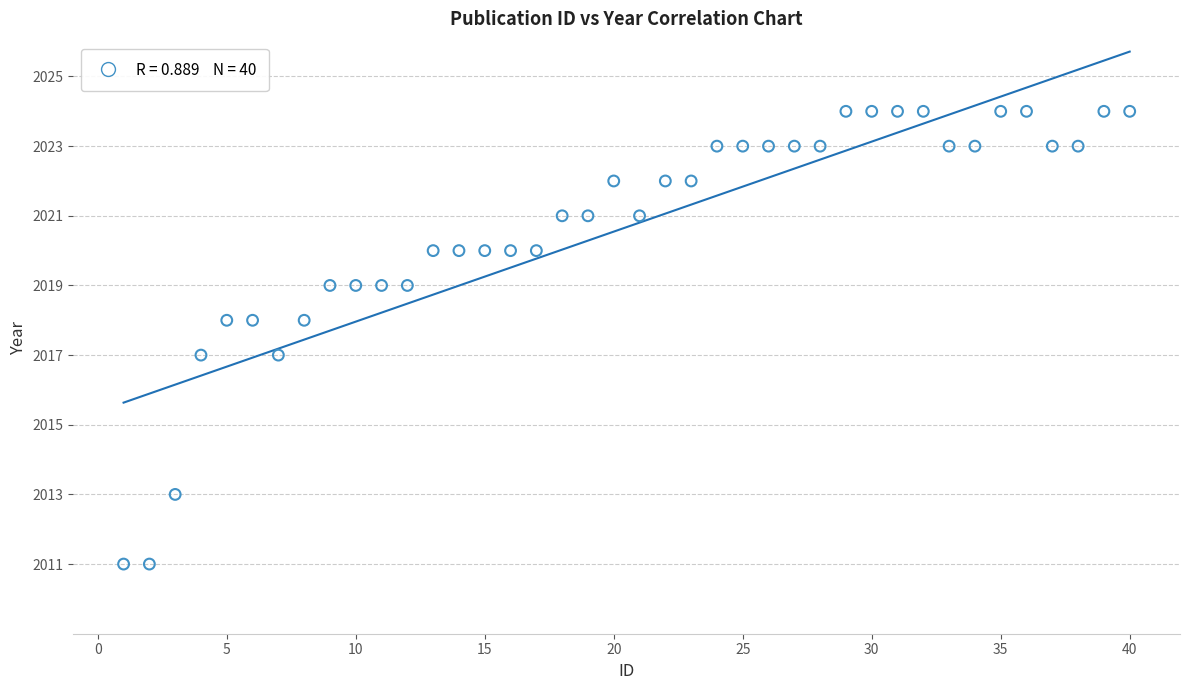

What is the range of Y values (max minus min)?

13